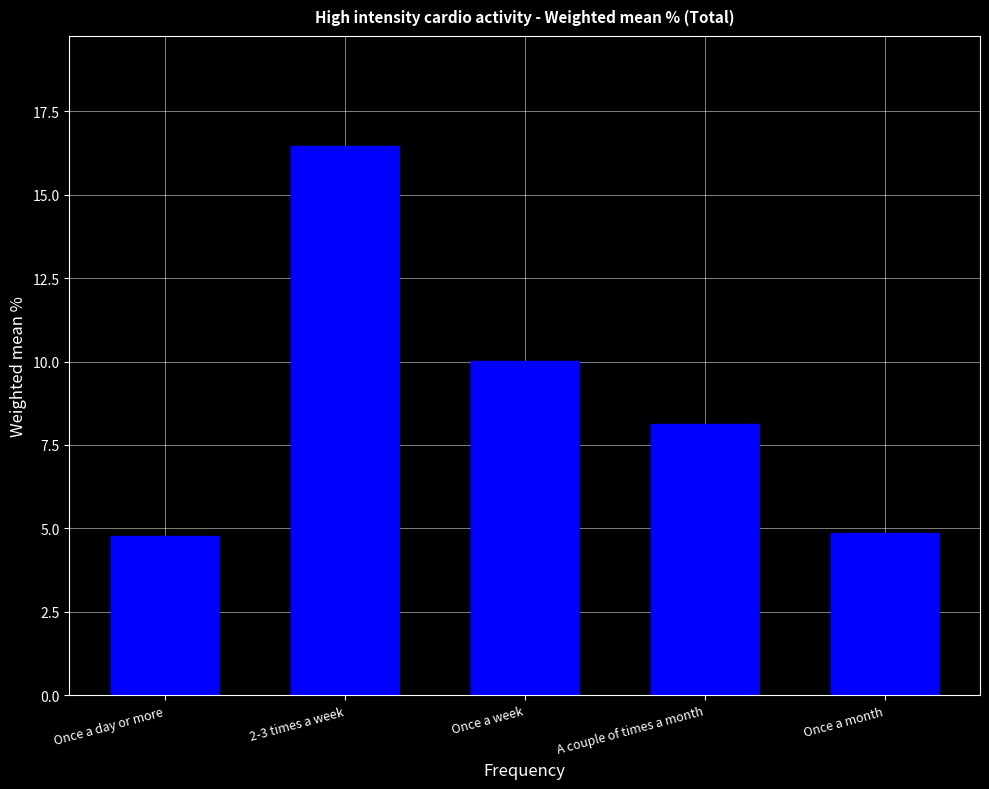

What is the ratio of the value at A couple of times a month to the value at Once a week?

0.8